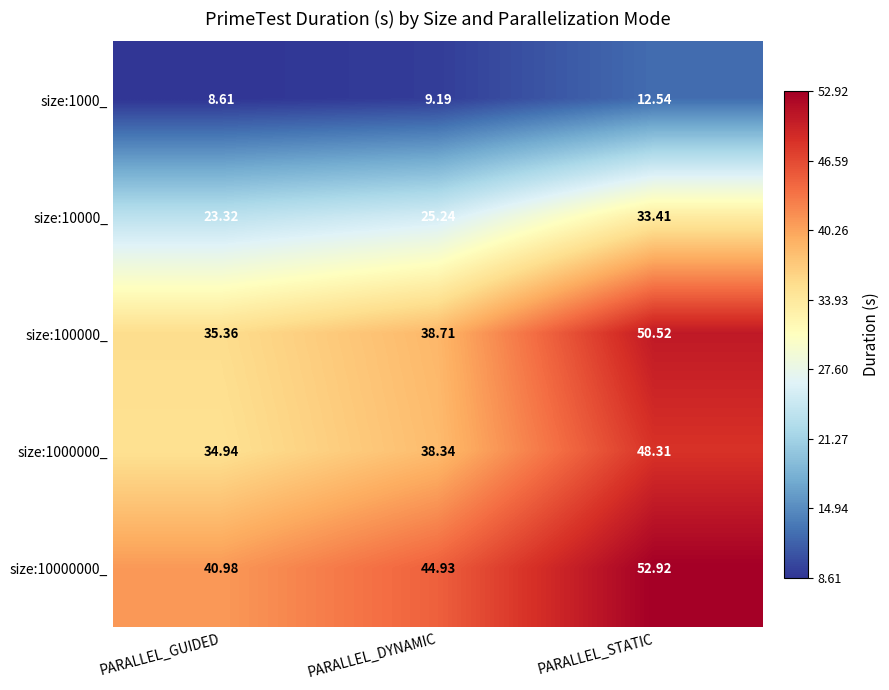

Which label corresponds to the largest value in the chart?

PARALLEL_STATIC